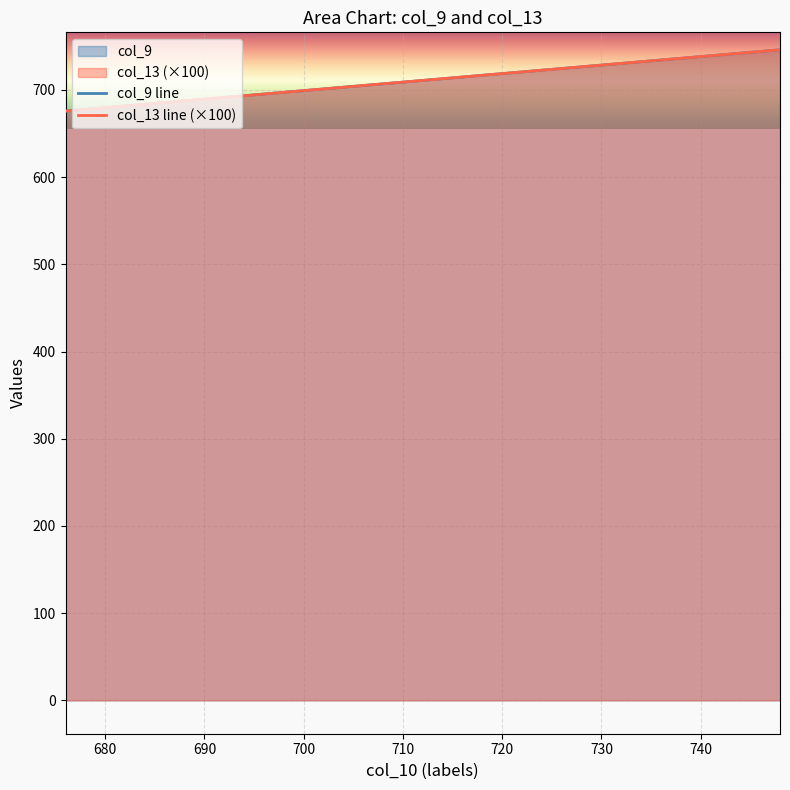

True or false: col_13 and col_9 intersect in this chart.

False